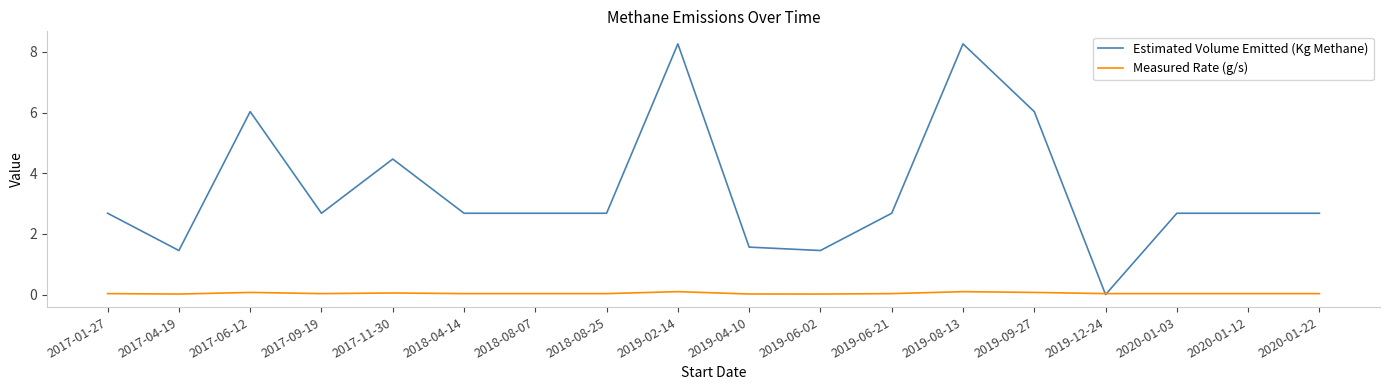

What is the sum of all Measured Rate (g/s) values?

0.7